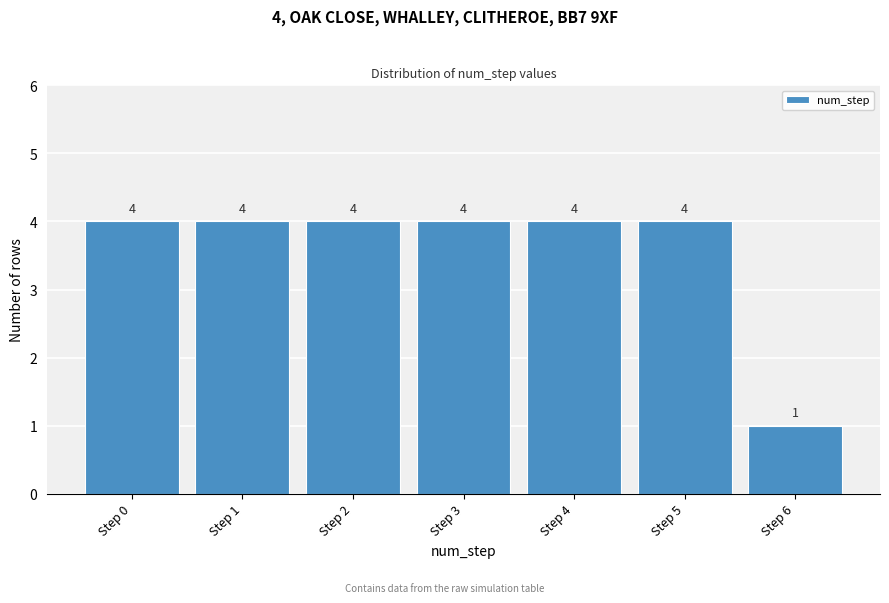

Reading left to right, transcribe all the data shown in this chart.

Step 0=4	Step 1=4	Step 2=4	Step 3=4	Step 4=4	Step 5=4	Step 6=1